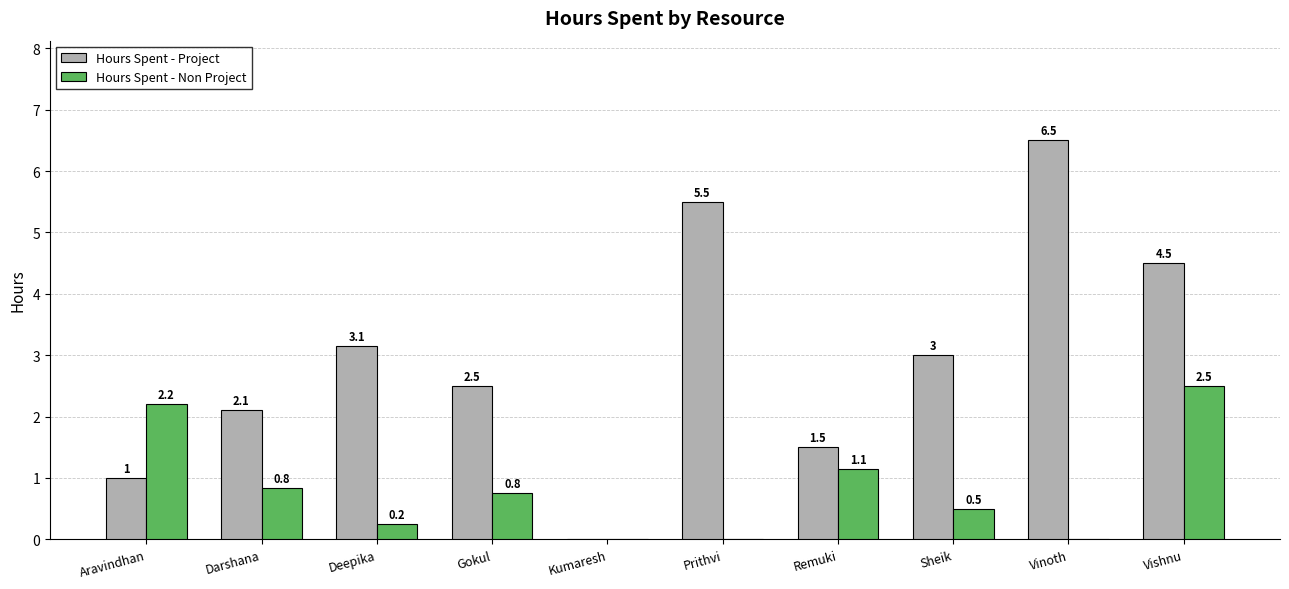

Is it true that Hours Spent - Project equals 1.5 at Aravindhan?

False